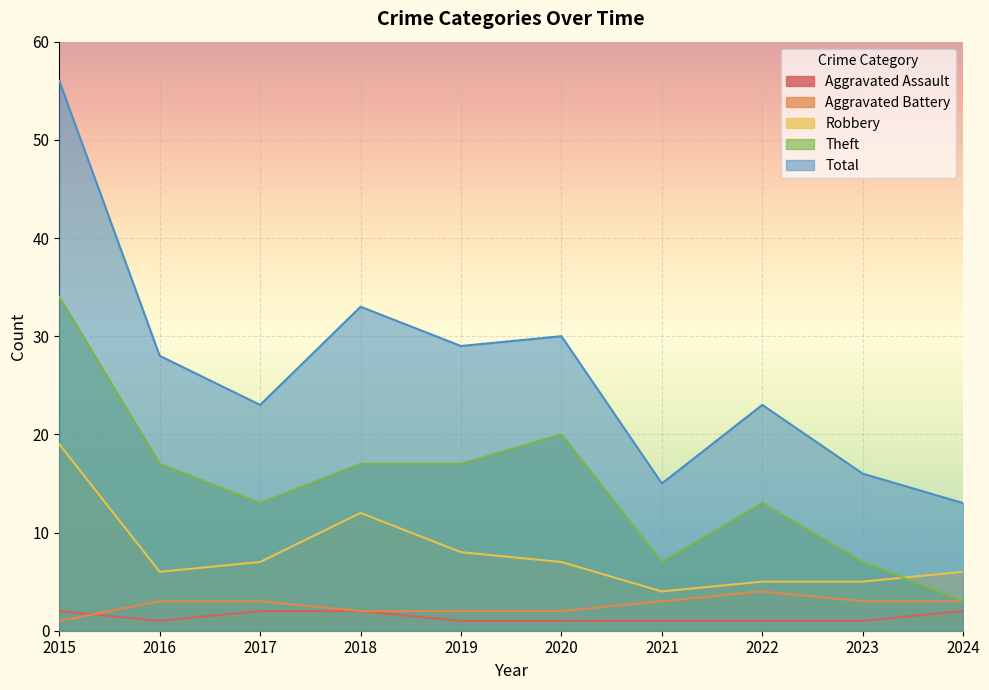

Rank the series by their maximum value, from highest to lowest.

Total, Theft, Robbery, Aggravated Battery, Aggravated Assault